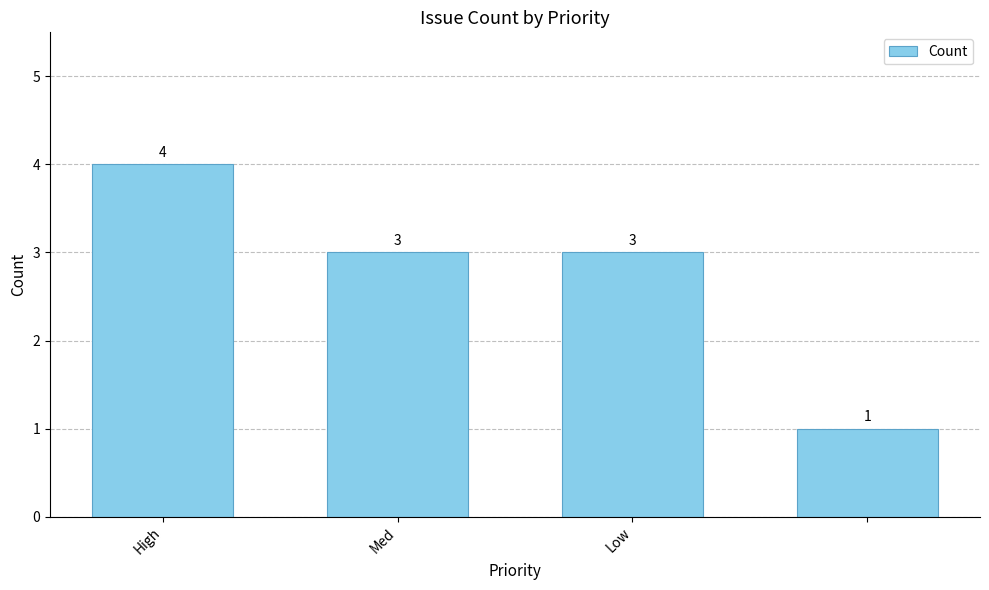

What is the value of the 2nd bar from the left?

3